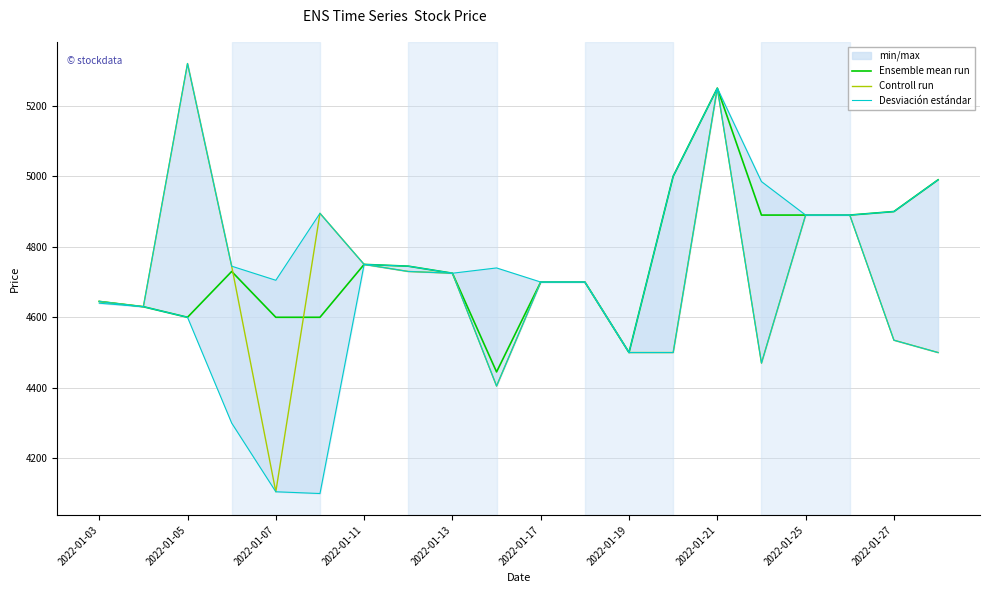

At how many categories does at least one series exceed 5198?

2